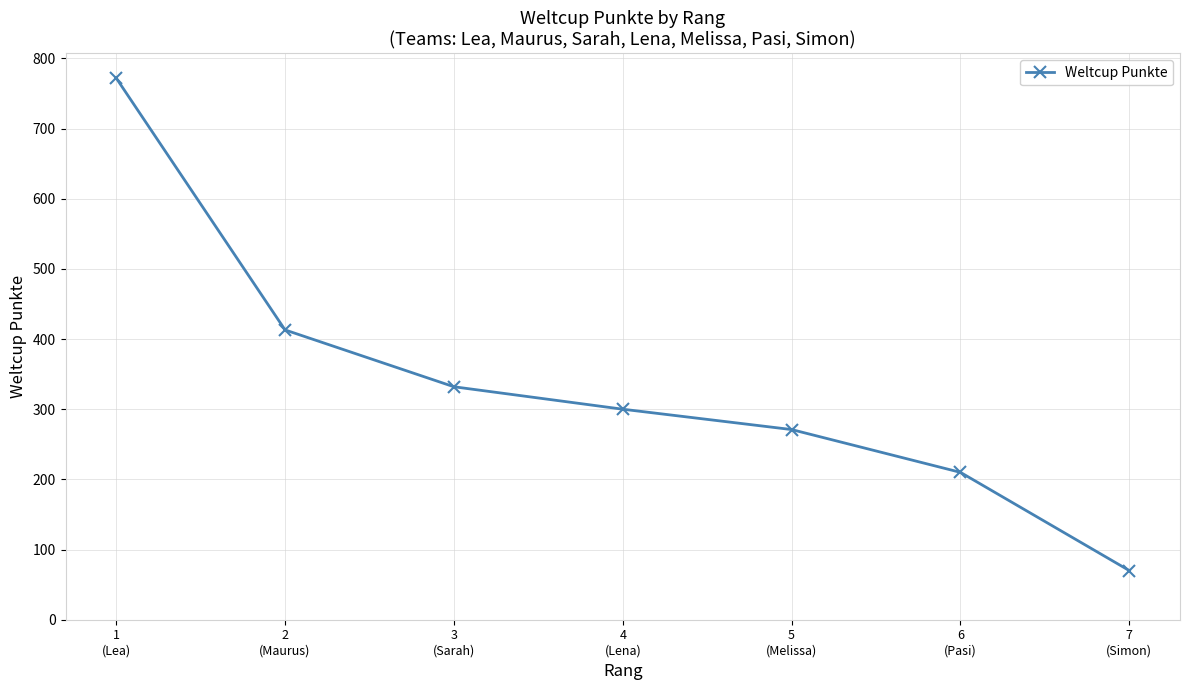

Where does the data first go above 300?

1
(Lea)